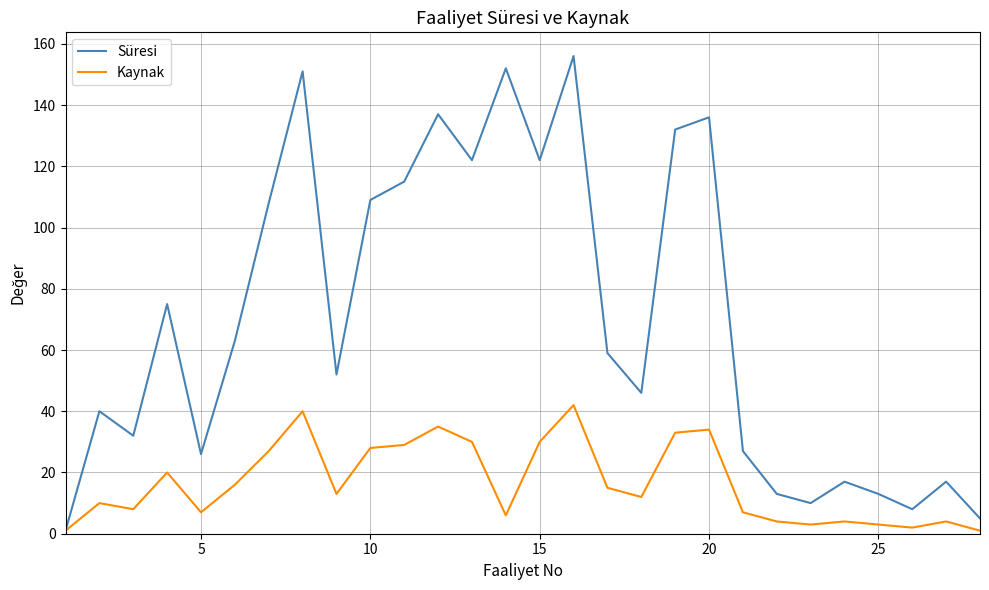

List the series in order of their overall mean, lowest first.

Kaynak, Süresi